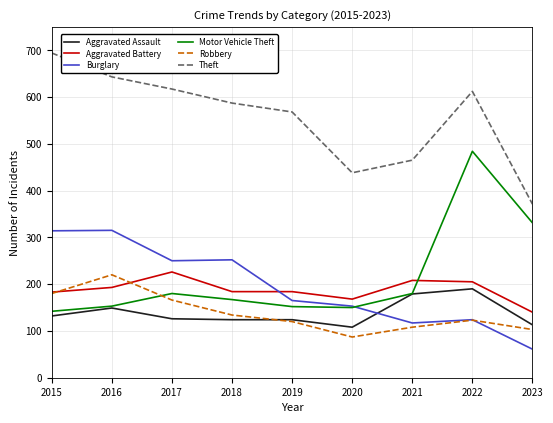

What is the sum of the Robbery values at 2017 and 2021?

274